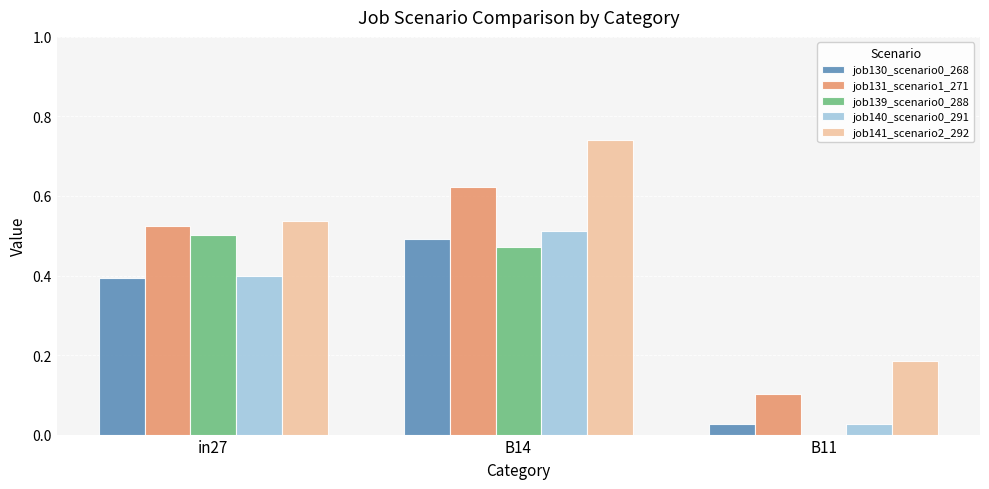

Which category has the highest value in the job139_scenario0_288 series?

in27